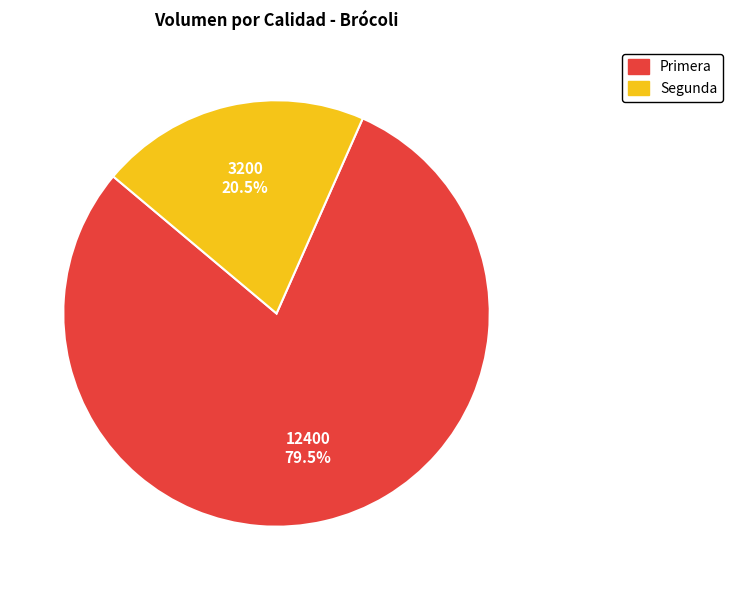

Count the number of slices in the pie.

2